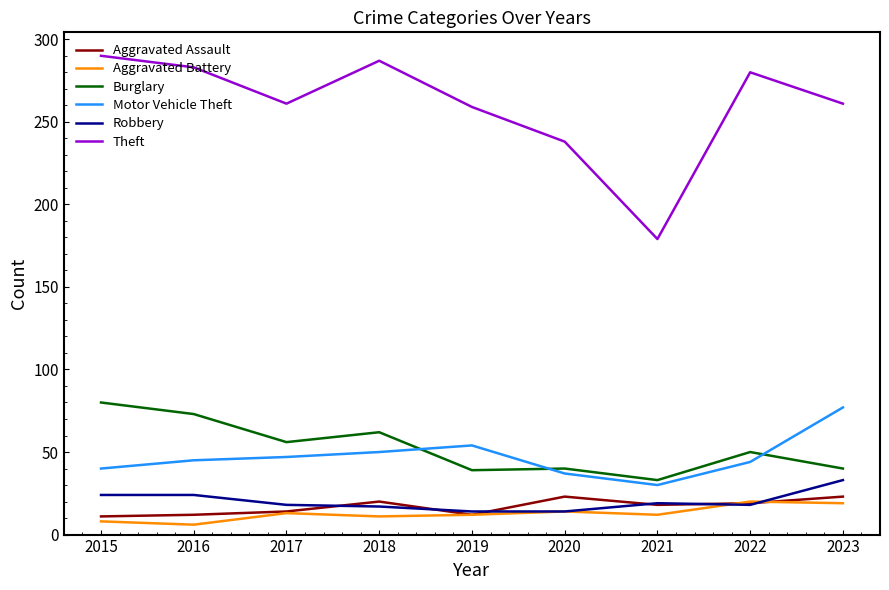

Which series has the largest total across all categories?

Theft